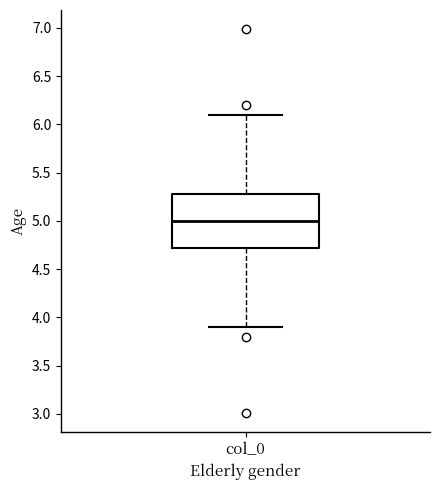

Read this box plot against the y-axis: the position of the median line, the range covered by the box, and the ends of both whiskers. The values are not printed on the chart, so give them approximately, as read against the axis.

median 5.0, box 4.7 to 5.3, whiskers 3.9 to 6.1